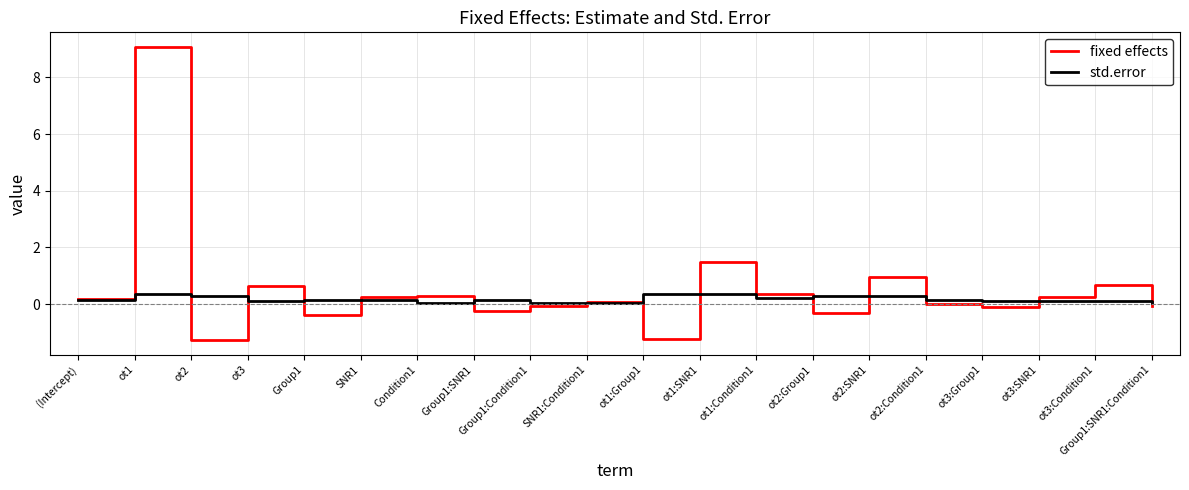

At which category is the sum across all series the highest?

ot1